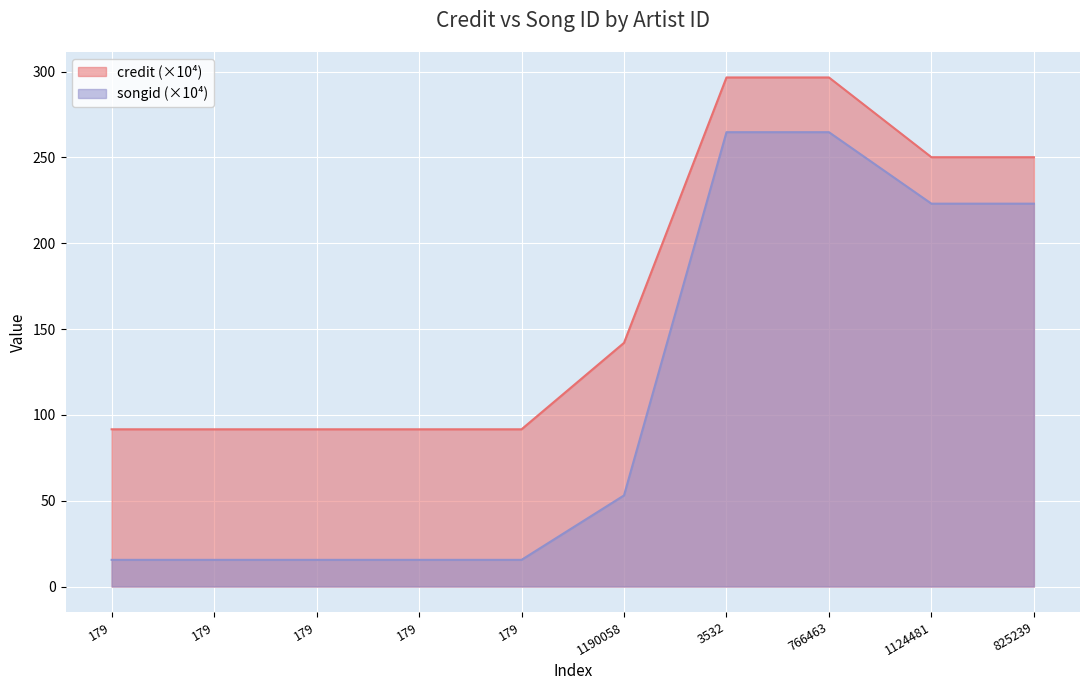

What is the label of the 4th point from the right?

3532